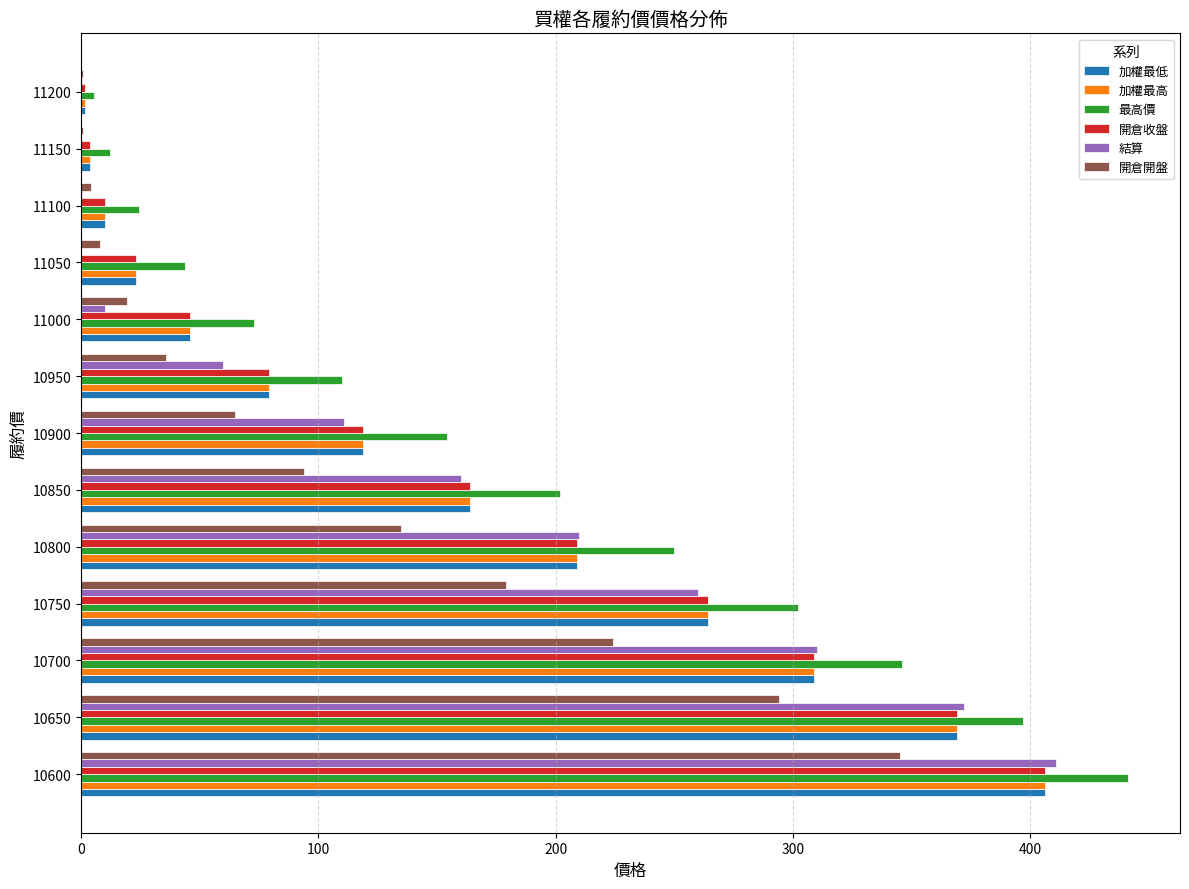

The value of 加權最低 at 10950 is 133.6. True or false?

False